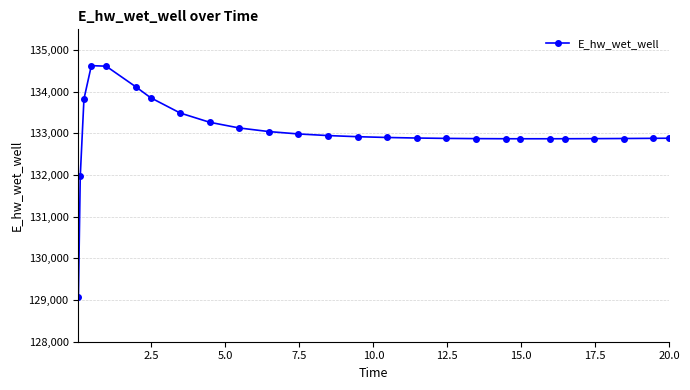

How many data points are above 132903?

13